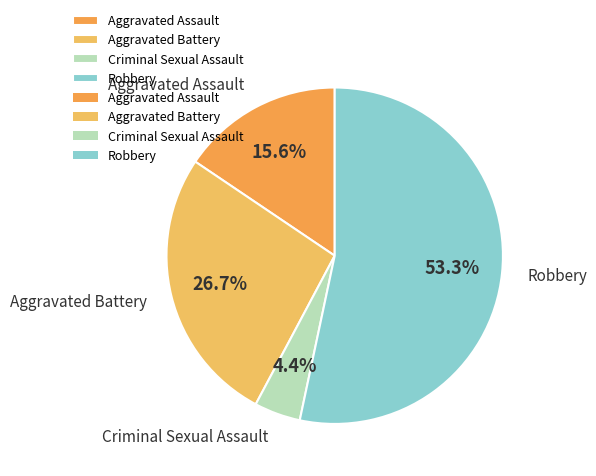

To the nearest percent, what is the difference between the Aggravated Assault and Aggravated Battery slice percentages?

11%